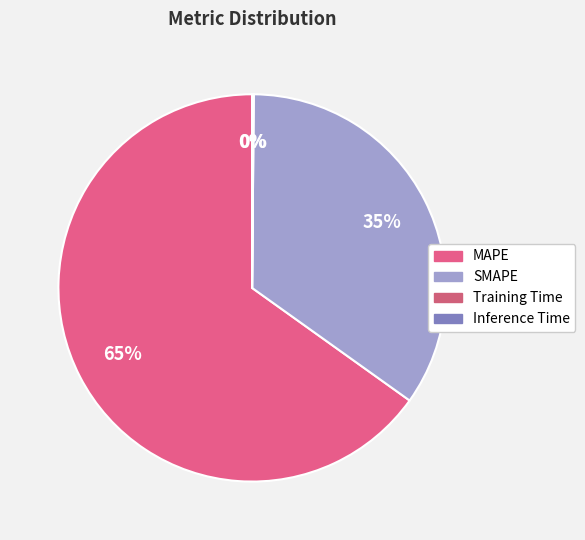

How much of the chart is everything except SMAPE?

65.3%